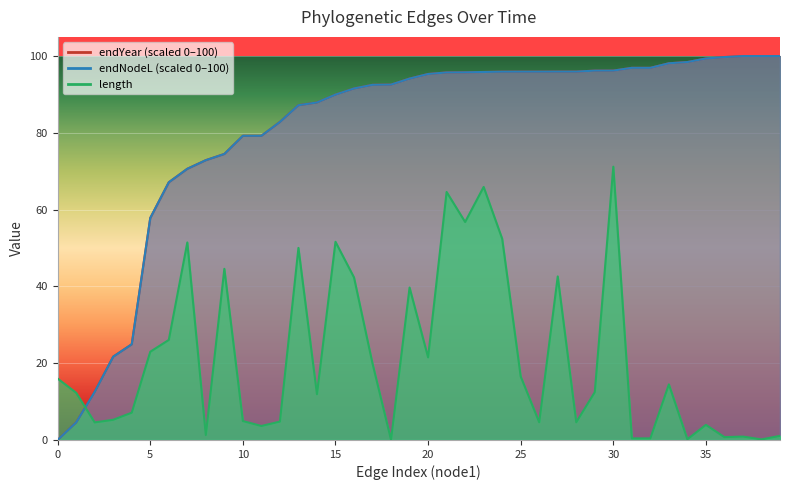

How many data points in endNodeL are less than 95?

20